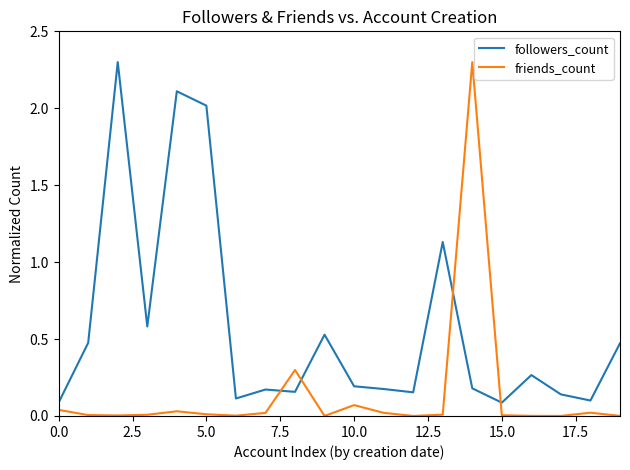

Is this an area chart (filled region under the line)?

No